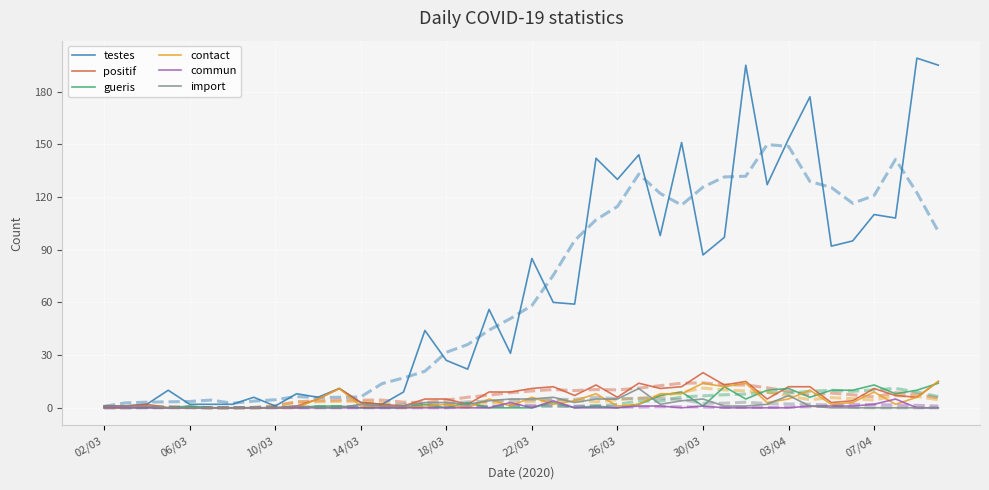

What is the maximum value for testes?

199